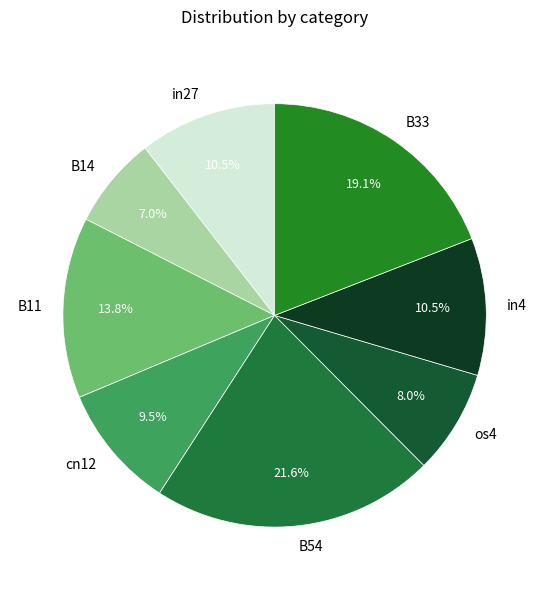

Is the sum of B11 and B54 greater than half?

No